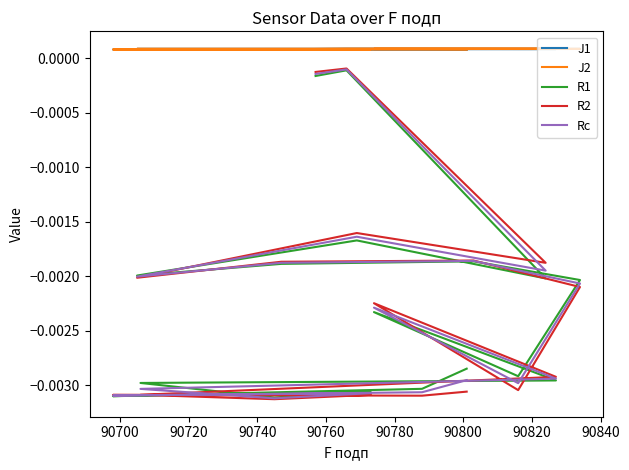

Rank the series by their maximum value, from highest to lowest.

J2, J1, R2, Rc, R1